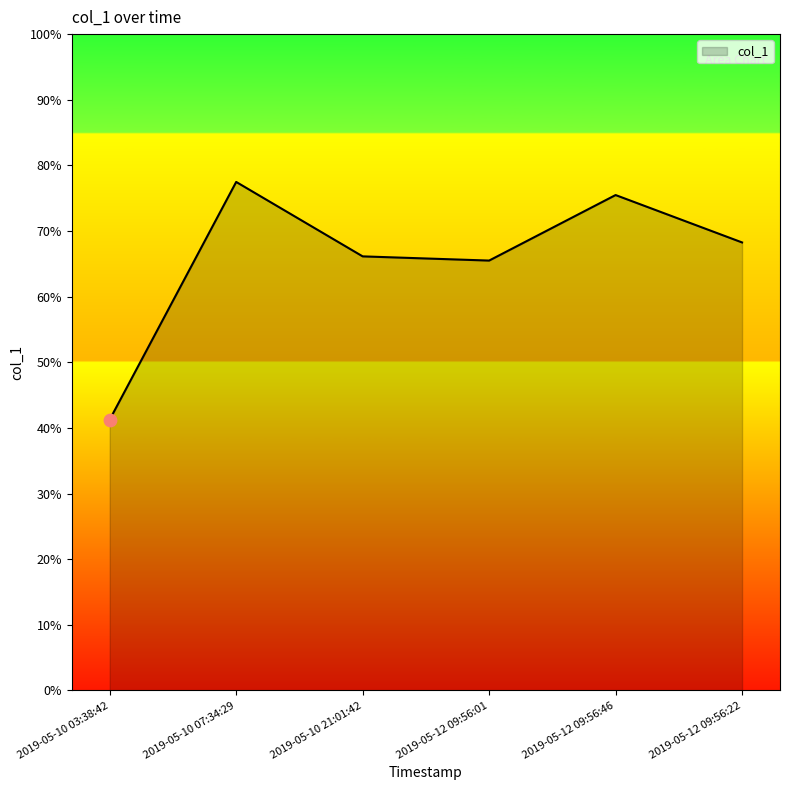

What is the change in value from 2019-05-10 07:34:29 to 2019-05-12 09:56:22?

-9.2